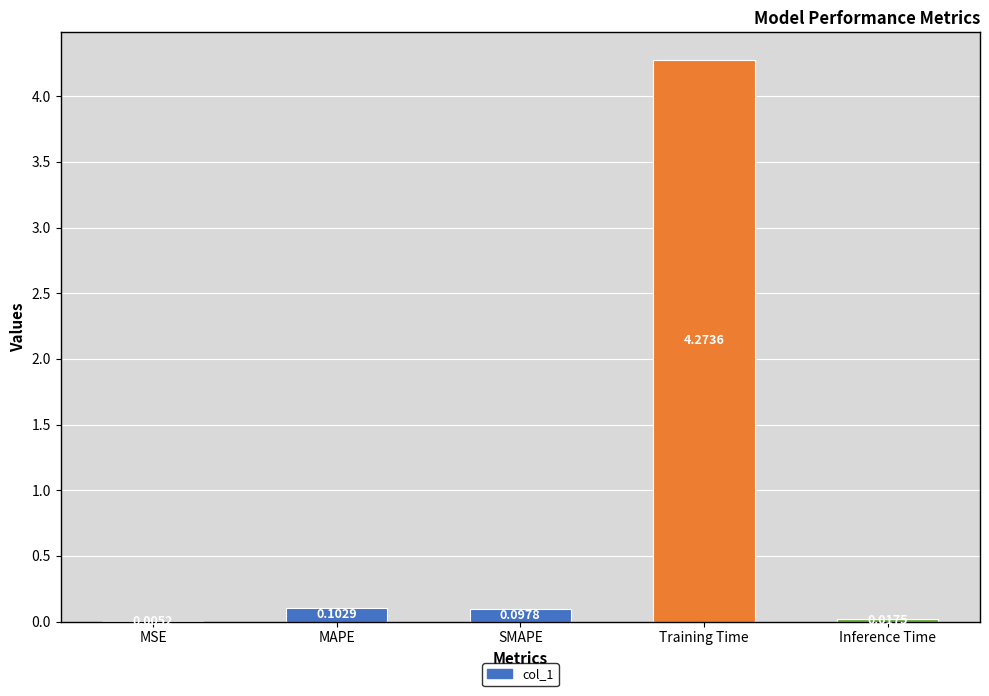

What is the sum of all values?

4.5